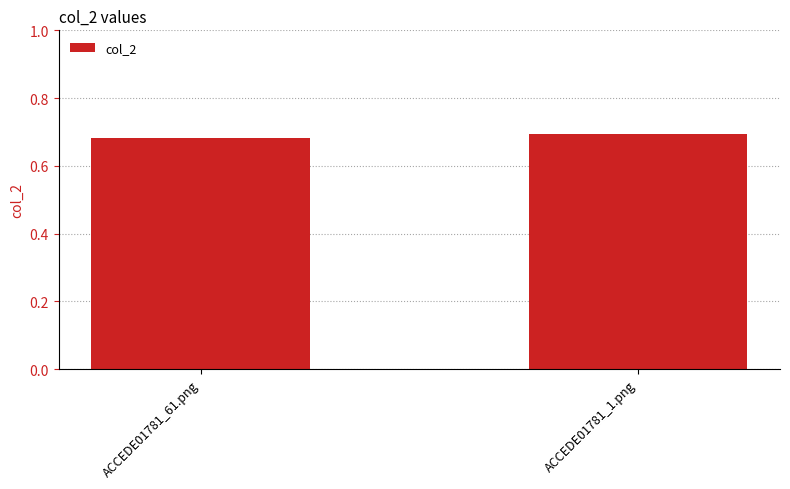

How many bars are there in total?

2